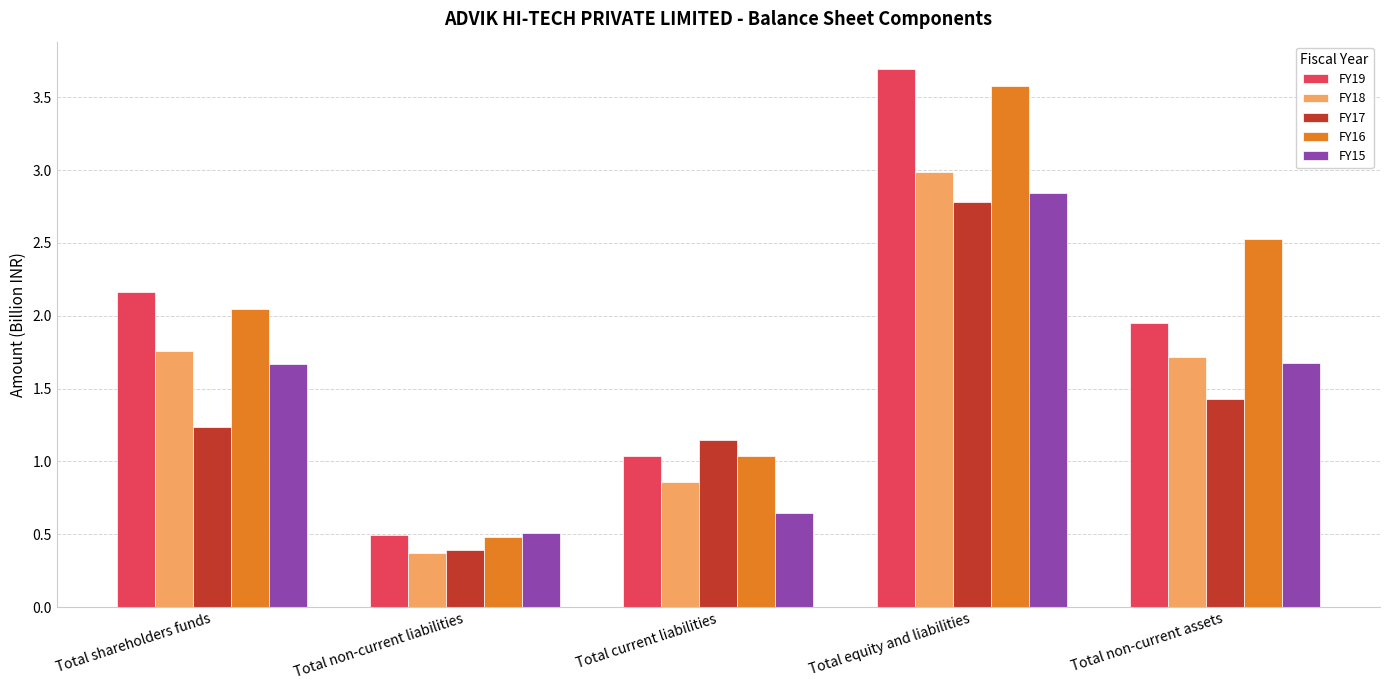

Which category has the highest value across all series?

Total equity and liabilities